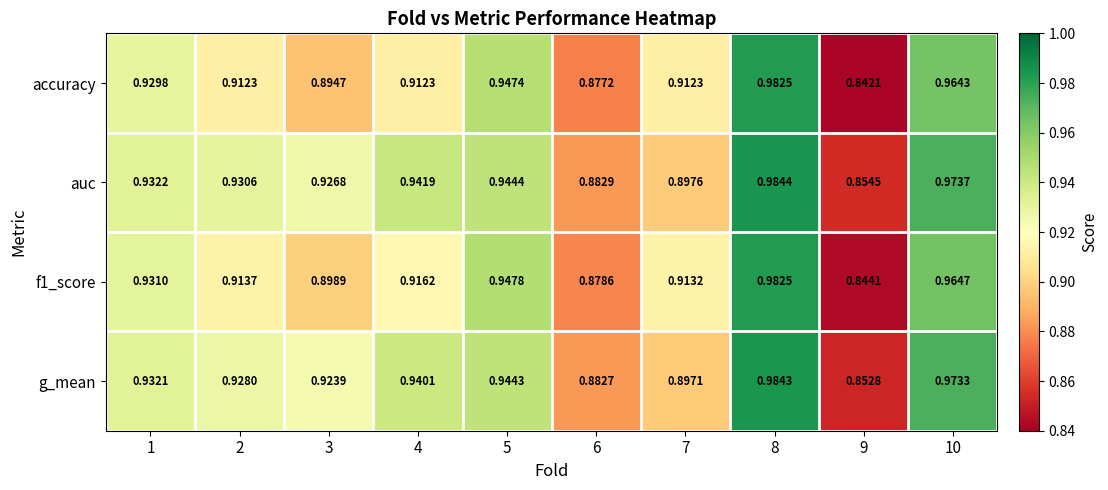

Which series changed the most between 4 and 10?

accuracy